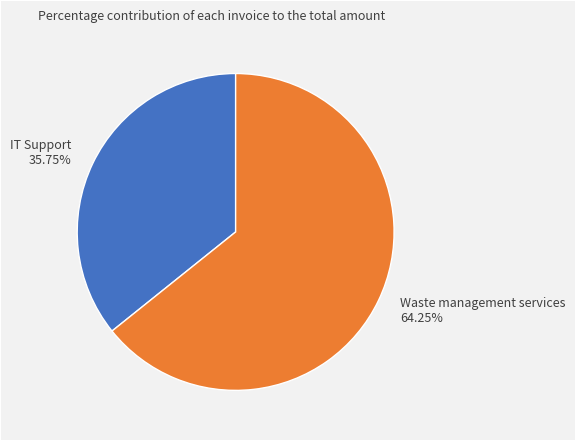

Approximately how many times larger is the value at Waste management services compared to IT Support?

1.8